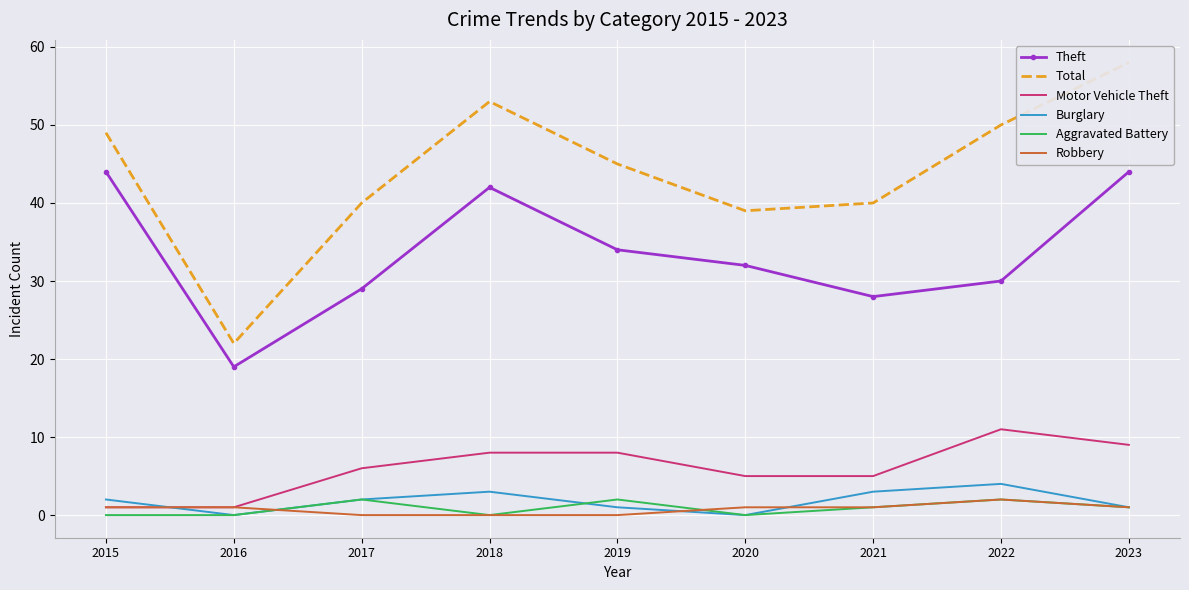

Where is the first local maximum for Robbery?

2022